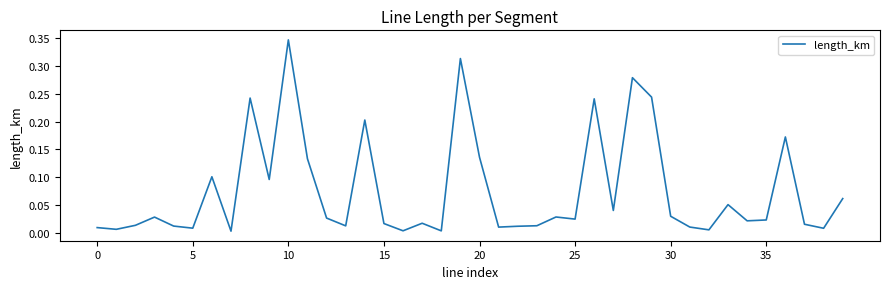

How many lines are shown in the chart?

1